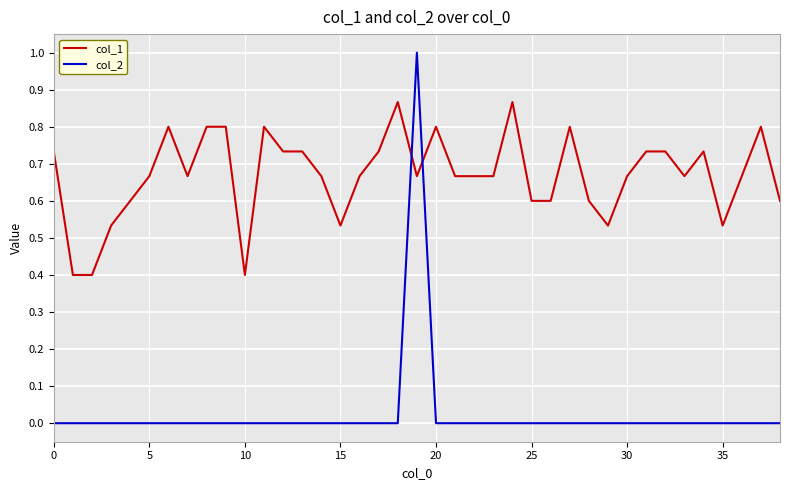

Does the chart display data point markers on the line(s)?

No